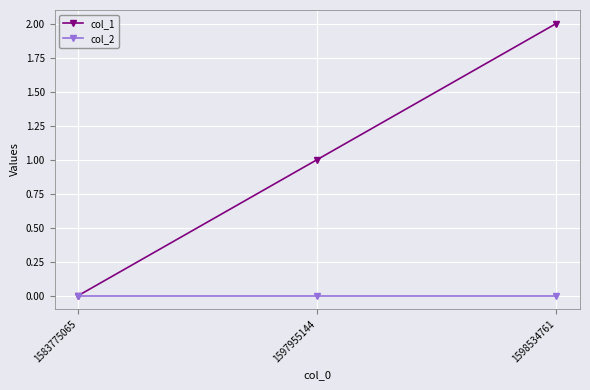

List the series in order of their peak value, lowest first.

col_2, col_1